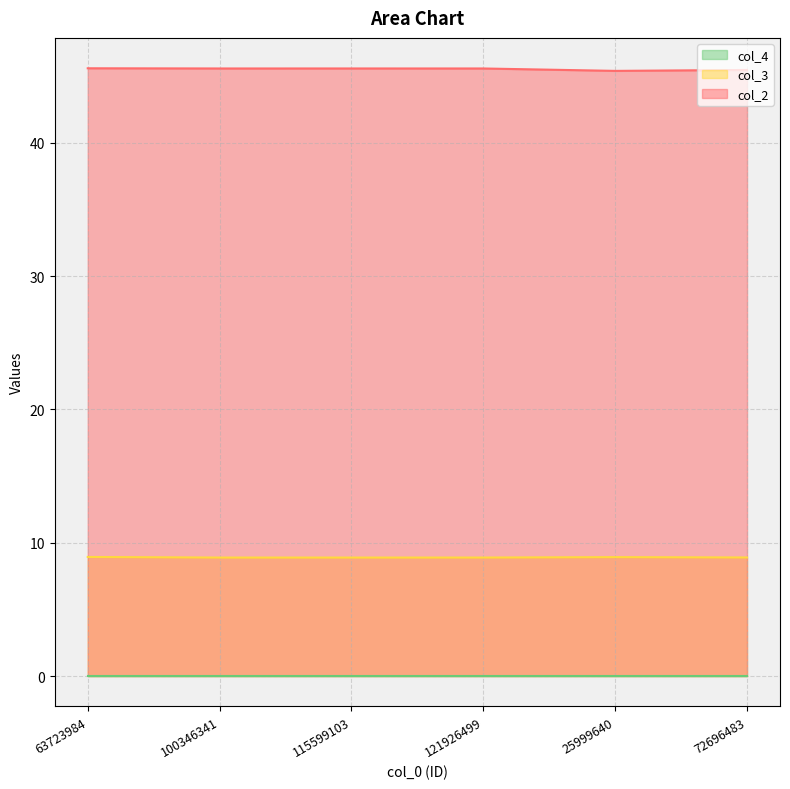

Between 121926499 and 115599103, which is larger?

115599103